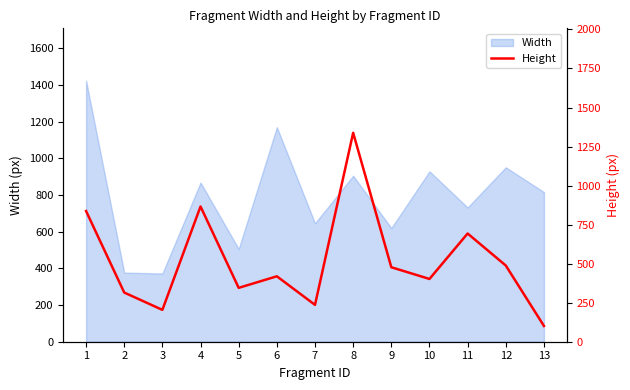

True or false: the data shows 315 at 2.

True